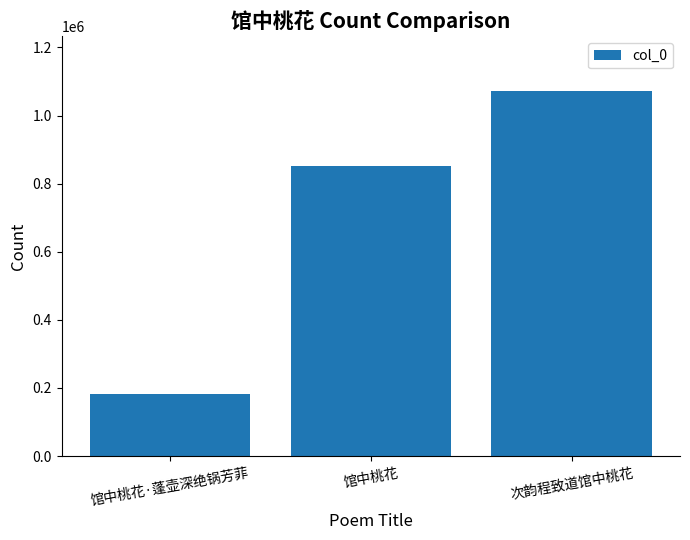

What is the difference between the values at 馆中桃花·蓬壶深绝锅芳菲 and 馆中桃花?

667454